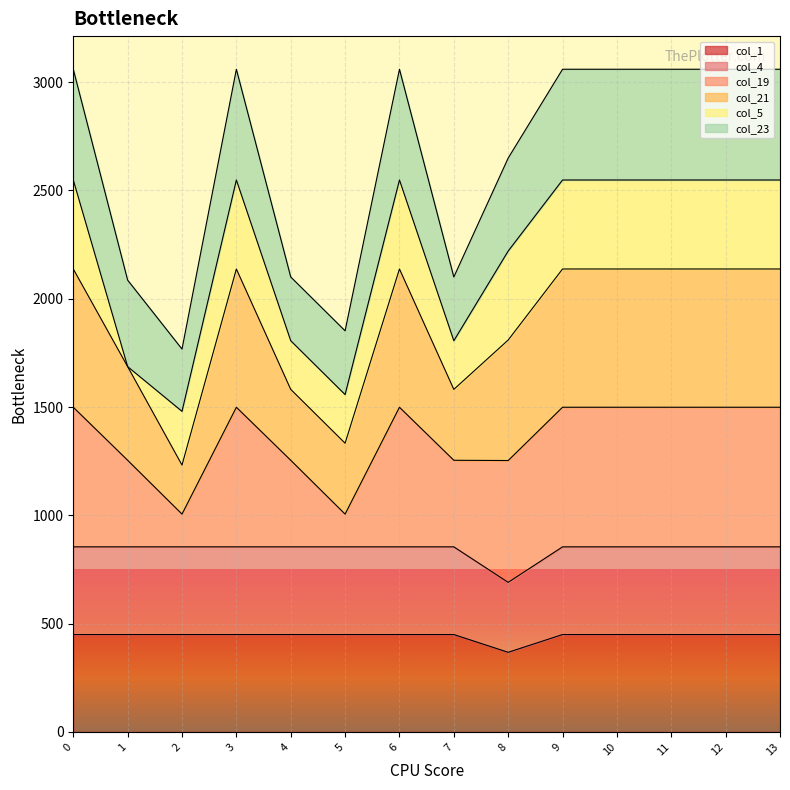

At which label does col_19 reach its minimum?

2